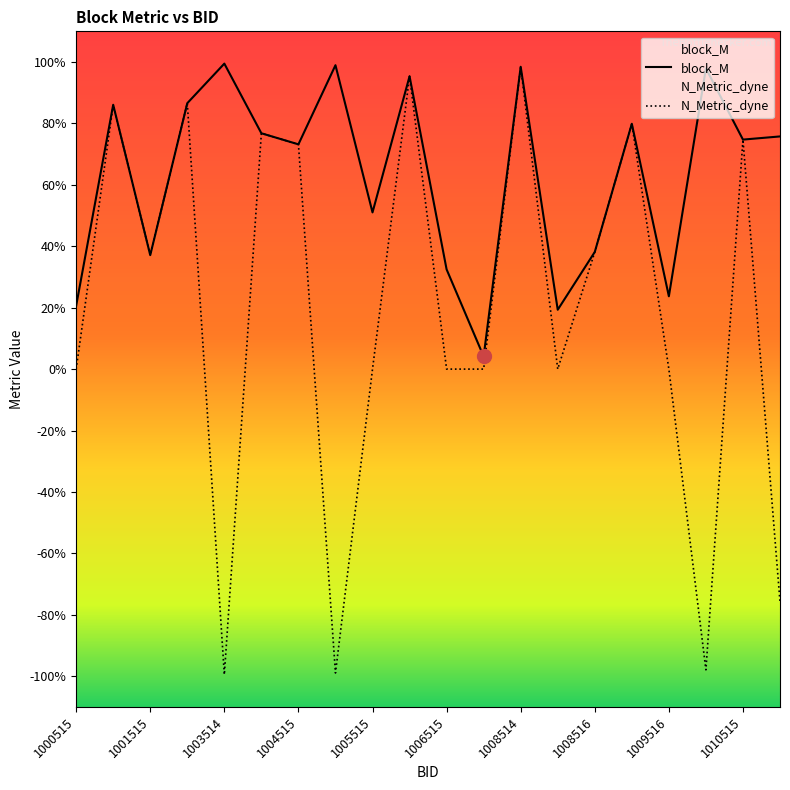

What is the greatest value displayed?

1.0